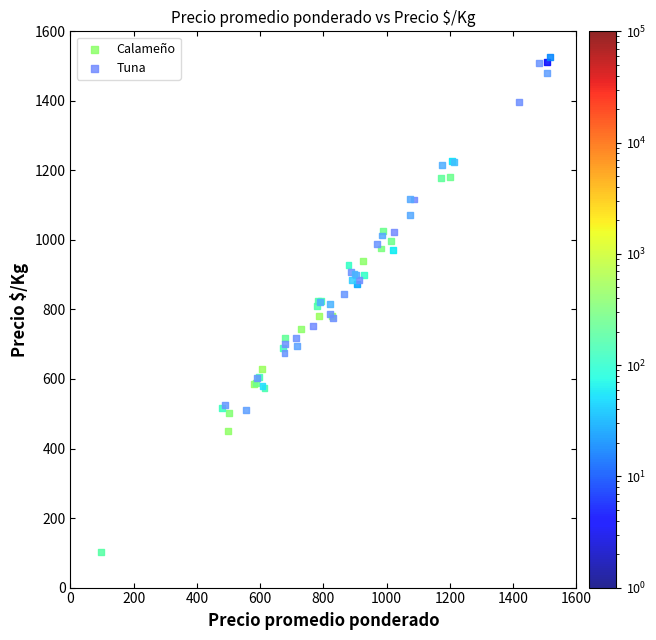

What are all the series names shown in the legend?

Calameño, Tuna